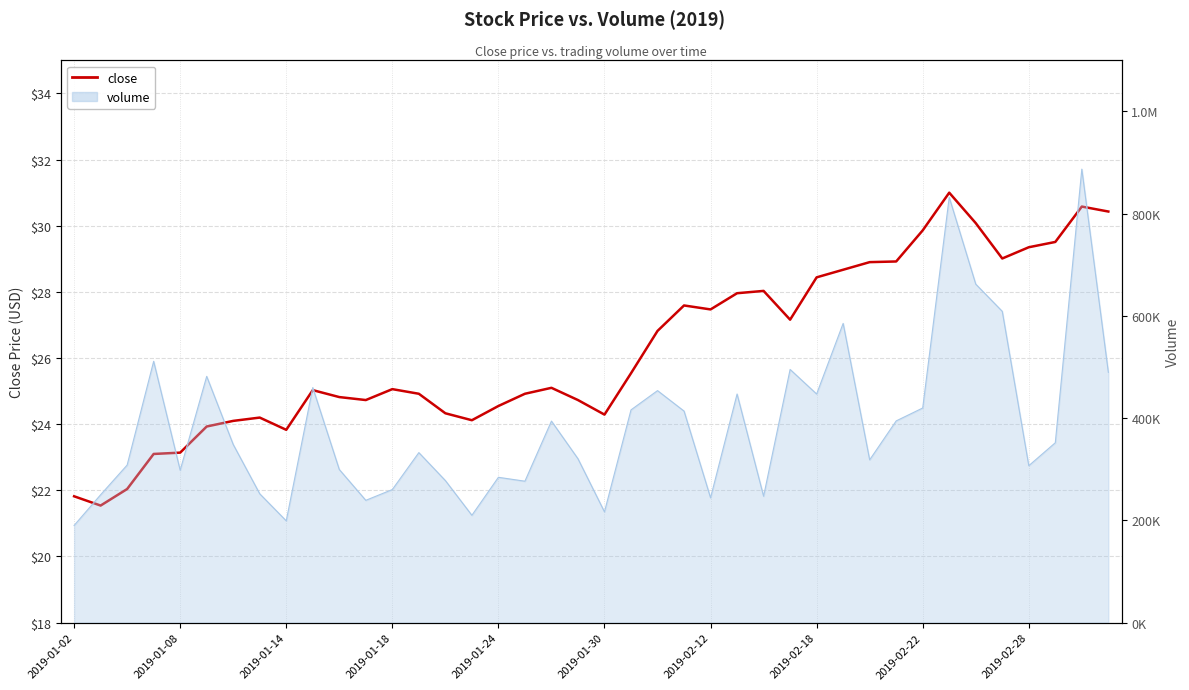

How many data points does each series have?

40